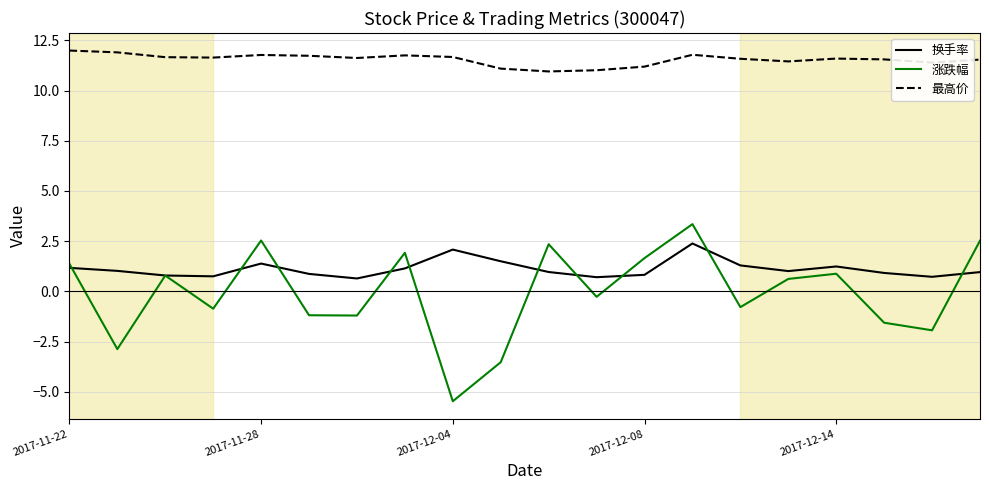

True or false: 换手率 and 最高价 intersect in this chart.

False